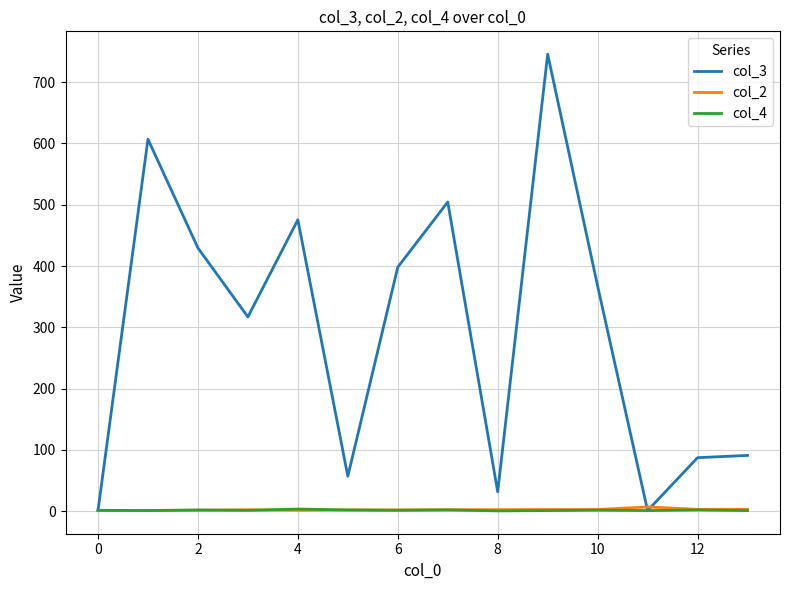

Which series has the largest total across all categories?

col_3